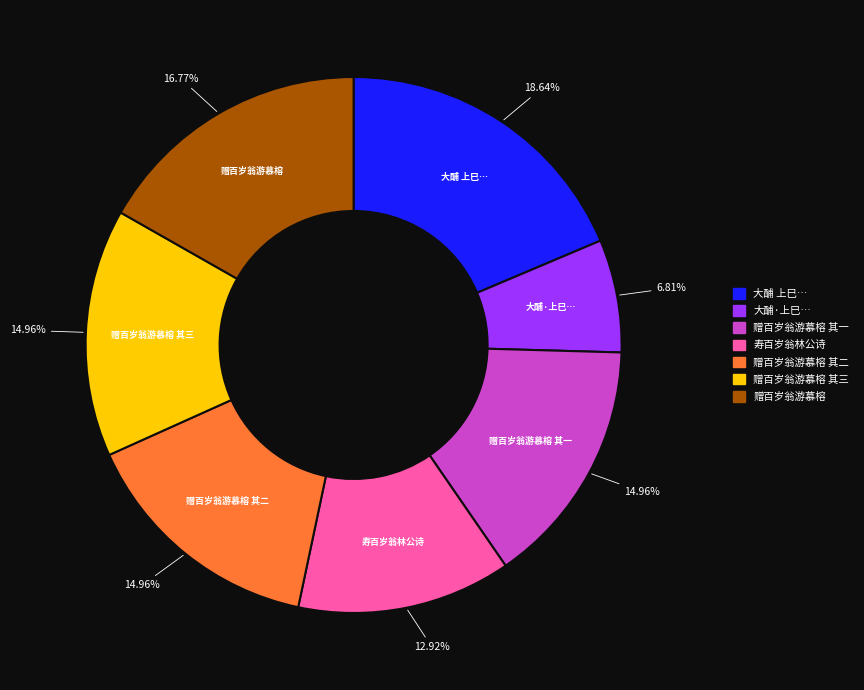

Does any single category account for the majority?

No